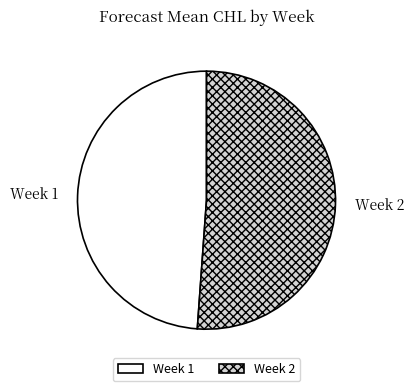

Approximately how many times larger is the value at Week 1 compared to Week 2?

1.0